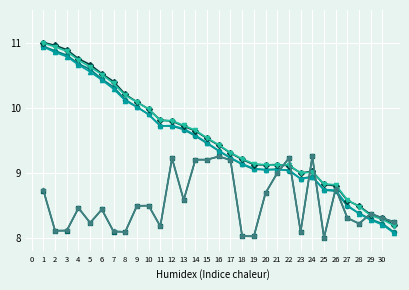

What is the minimum value shown in the chart?

8.0